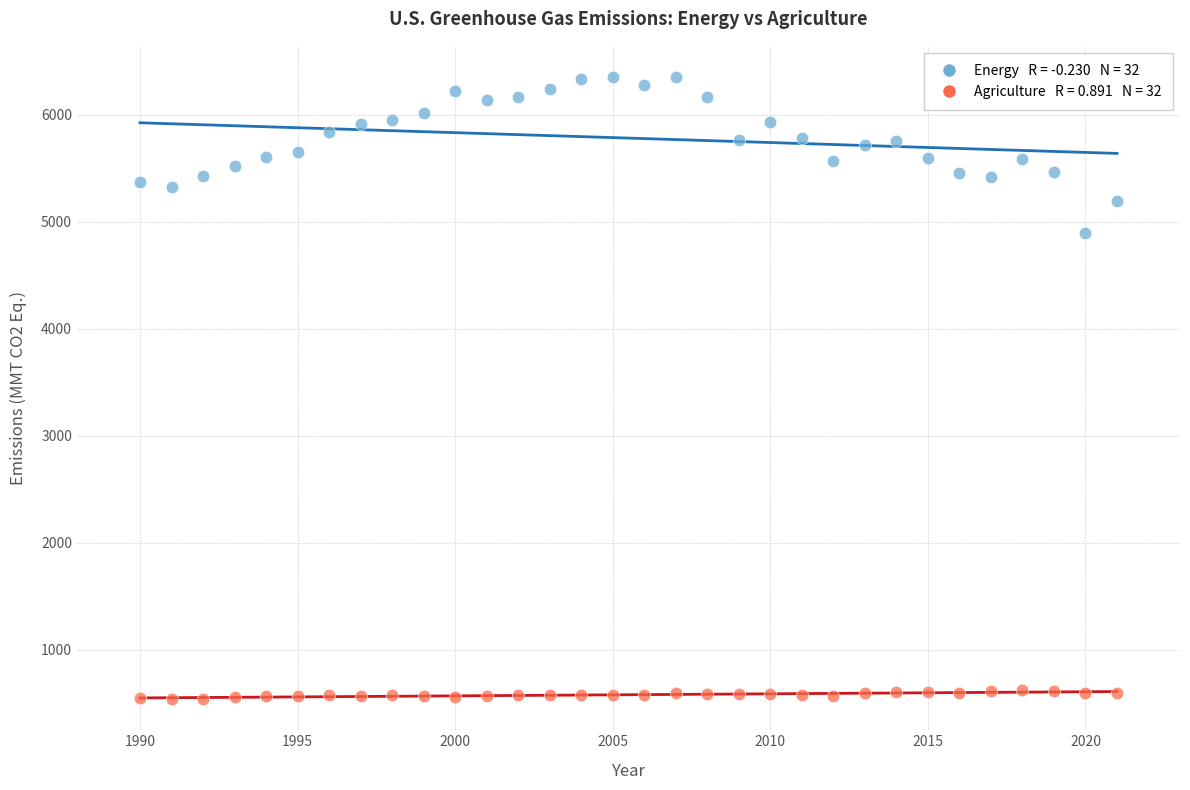

Across all data points, what is the range of X values (max minus min)?

31.0